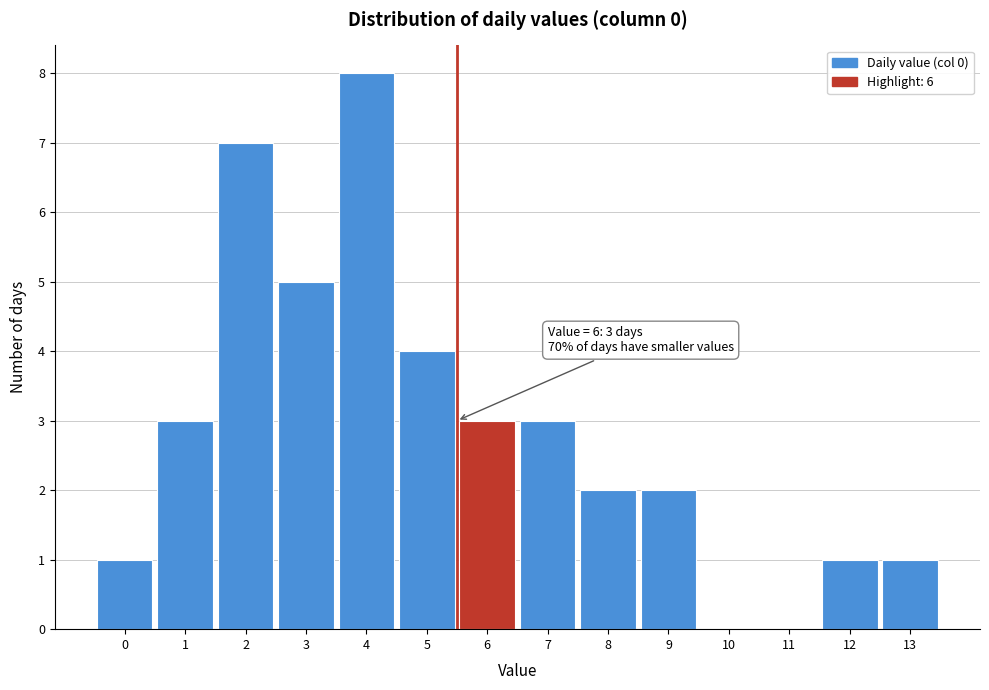

Reading left to right, list all the values displayed in this chart.

0=1	1=3	2=7	3=5	4=8	5=4	6=3	7=3	8=2	9=2	10=0	11=0	12=1	13=1